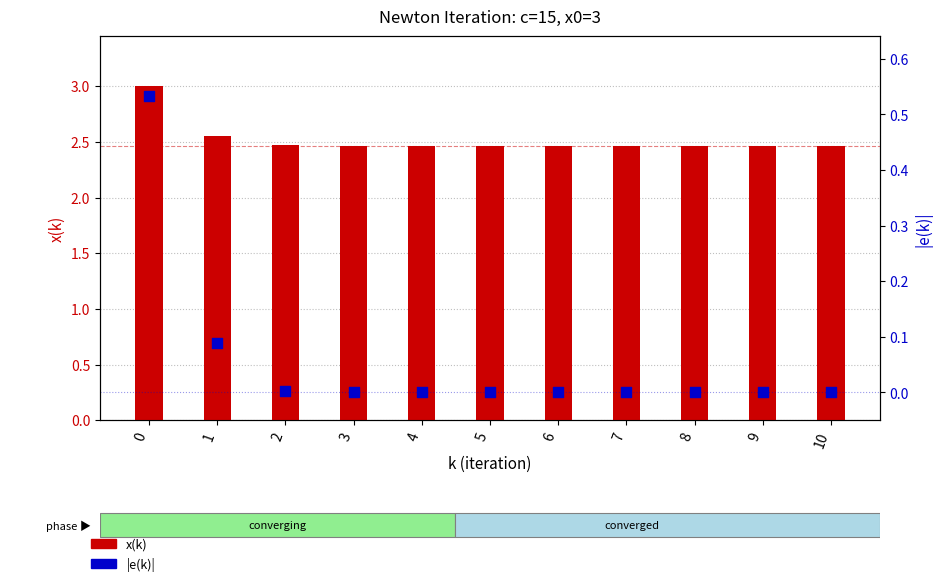

Which series contains the highest Y value?

x(k)